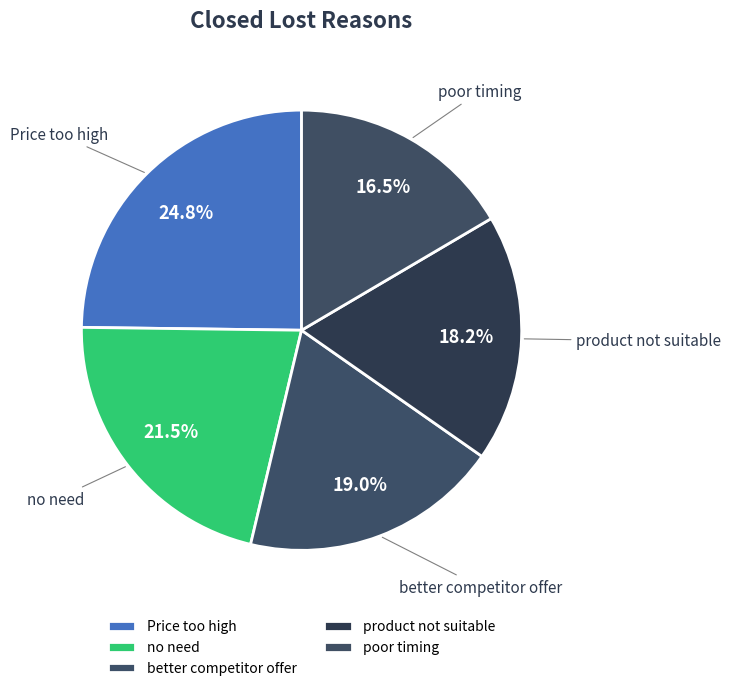

What is the largest slice in the pie chart?

Price too high